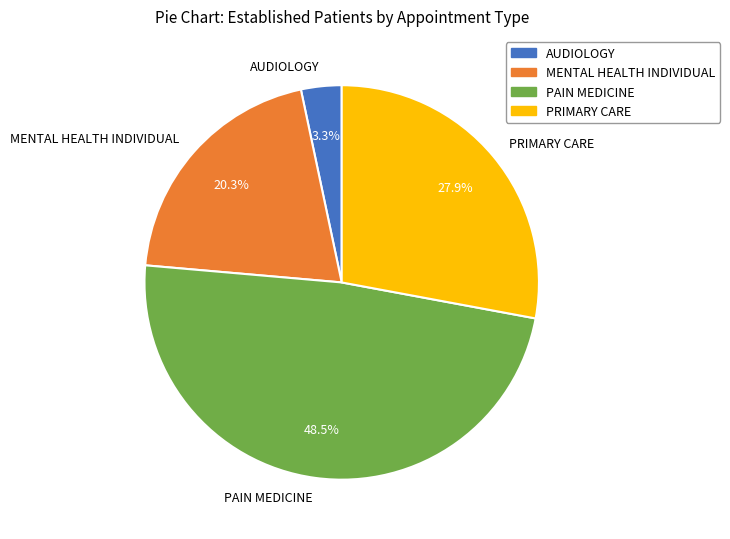

How many slices are in this pie chart?

4